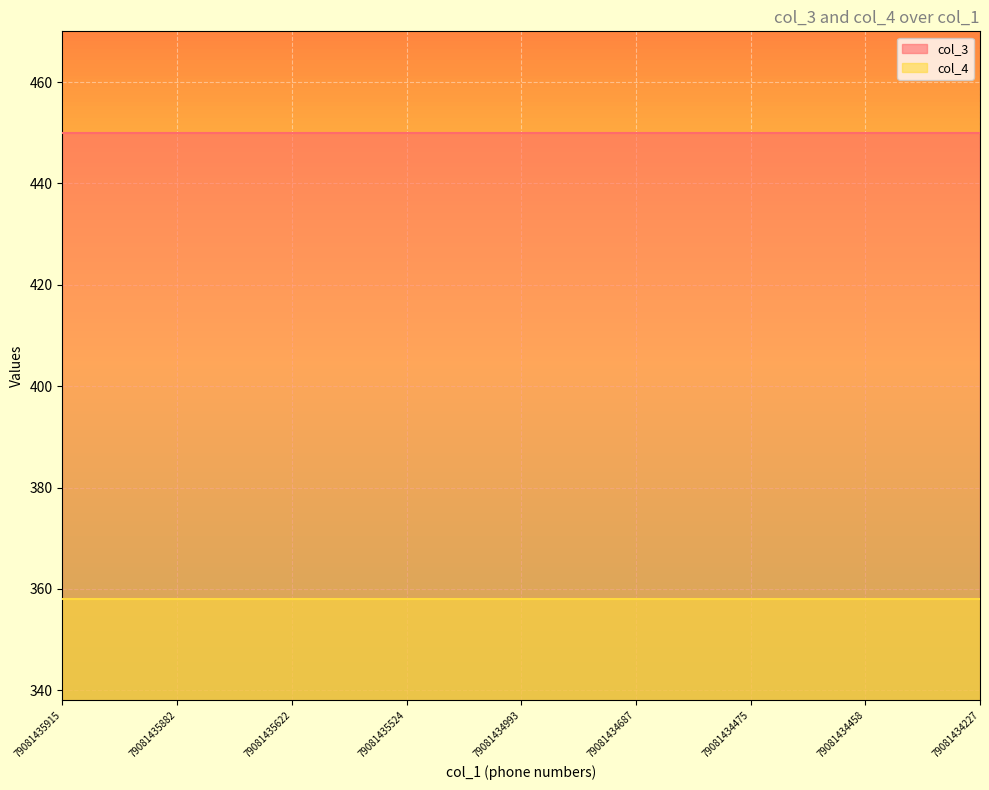

How many distinct data groups are displayed?

2